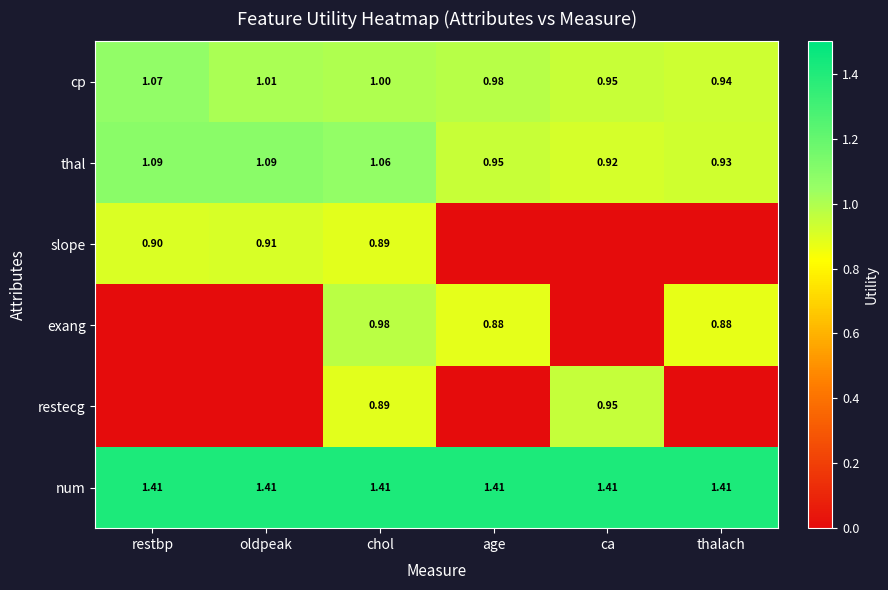

Is the value of thal at thalach greater than the value of exang at thalach?

Yes